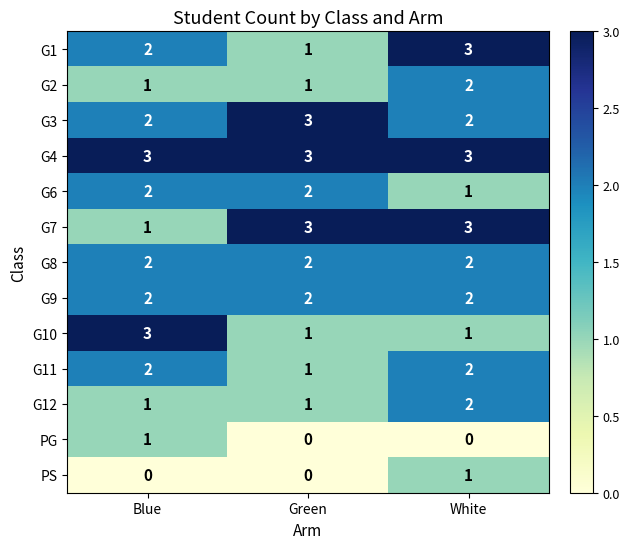

Which series changed the most between Green and White?

G1